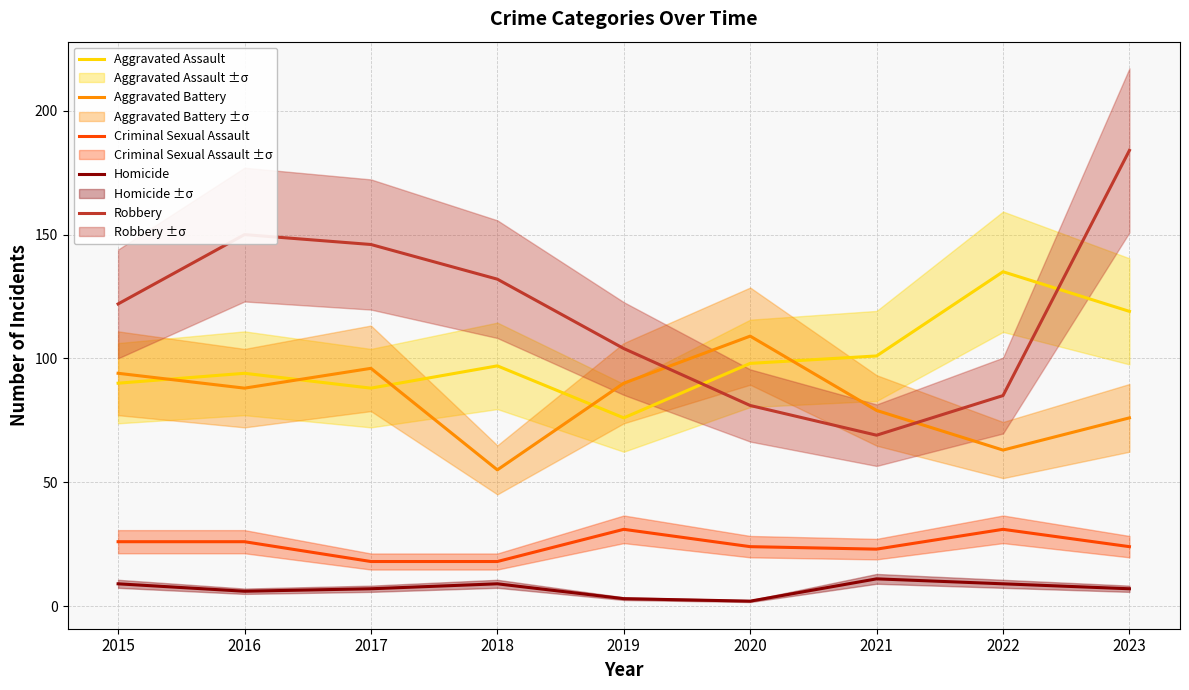

The Homicide series shows 5 at 2019. True or false?

False